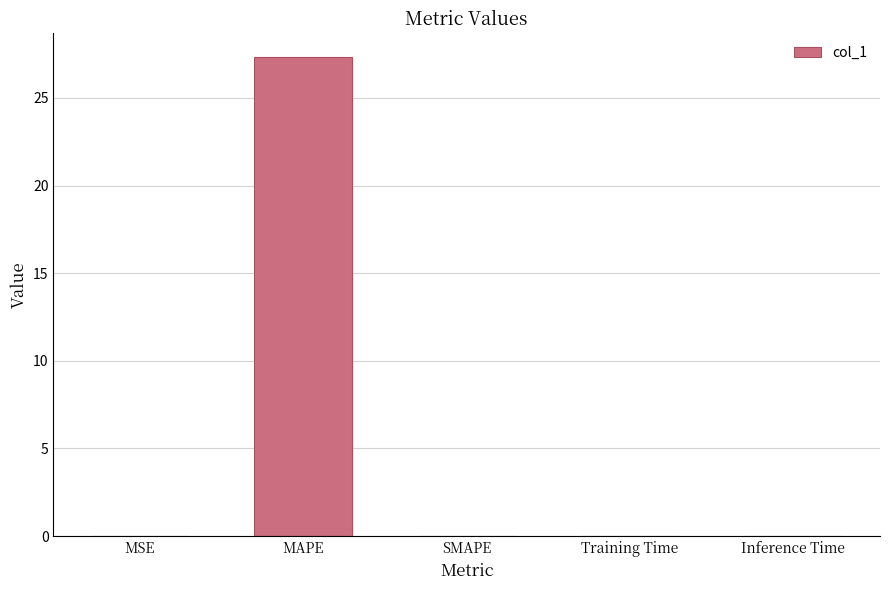

What is the average value?

5.5